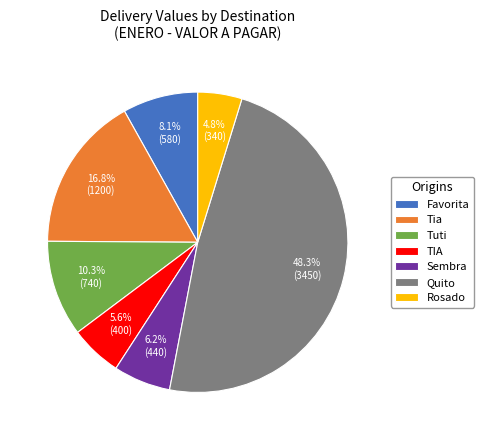

Rank the categories by value from lowest to highest.

Rosado, TIA, Sembra, Favorita, Tuti, Tia, Quito